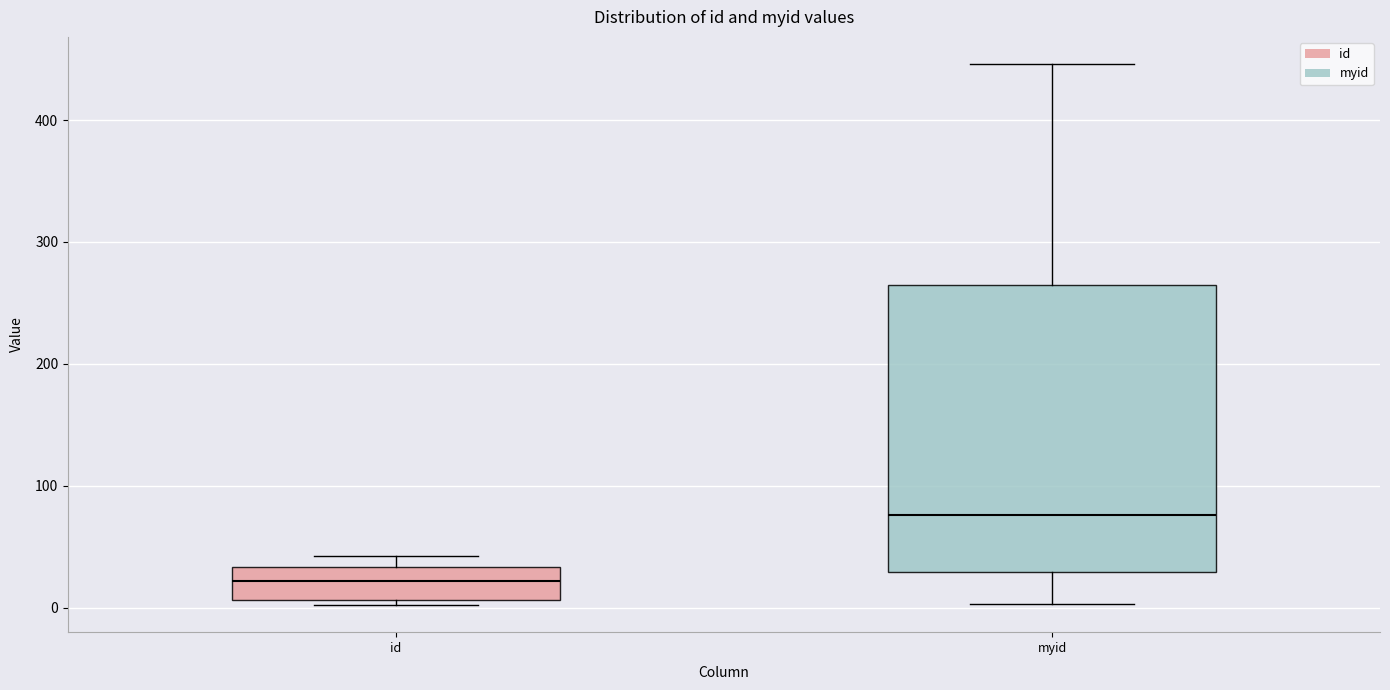

Where is the upper edge of the box for myid on the y-axis? The values are not printed on the chart, so give them approximately, as read against the axis.

270